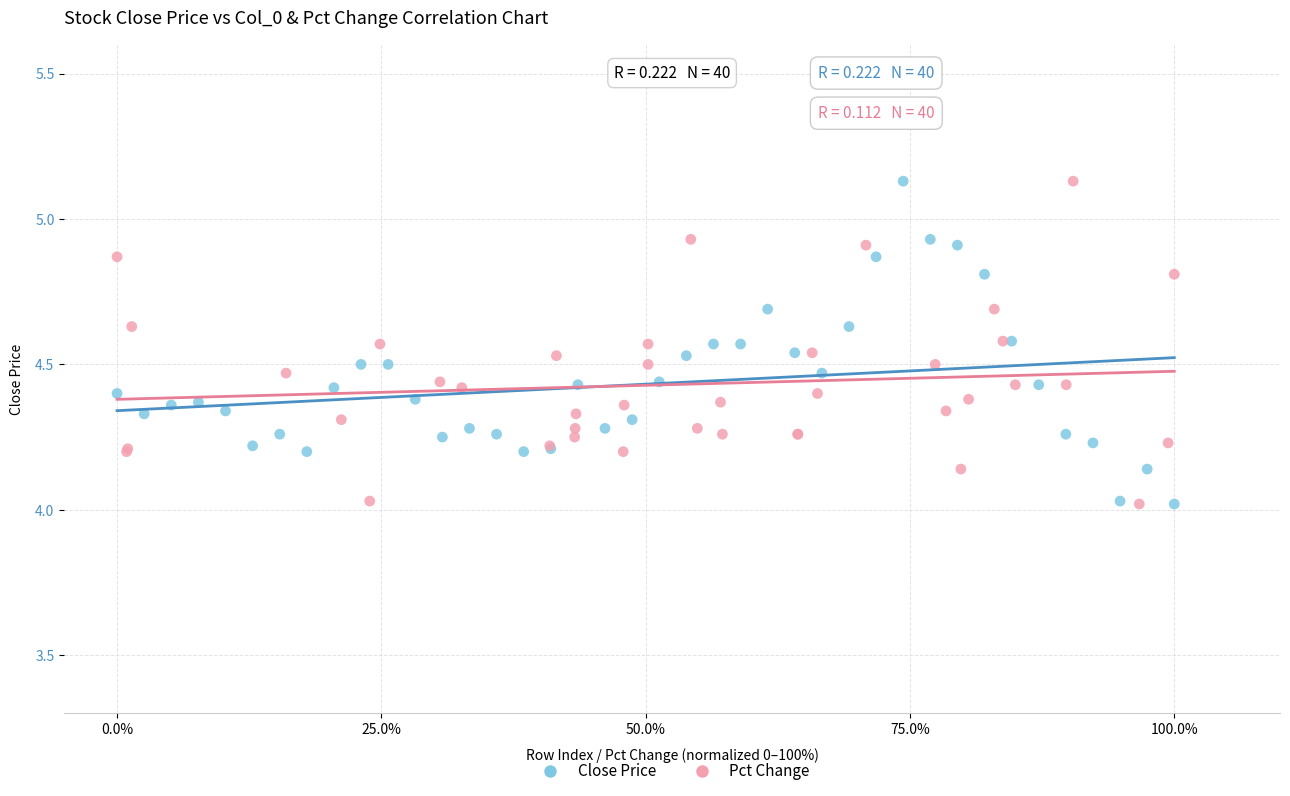

What are all the series names shown in the legend?

Close Price, Pct Change